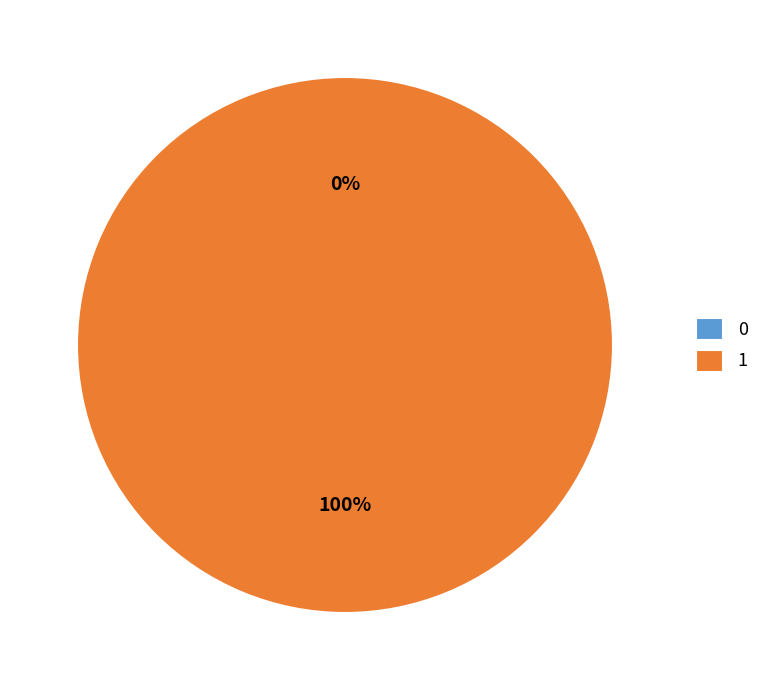

The 1 slice represents 100% of the pie. True or false?

True